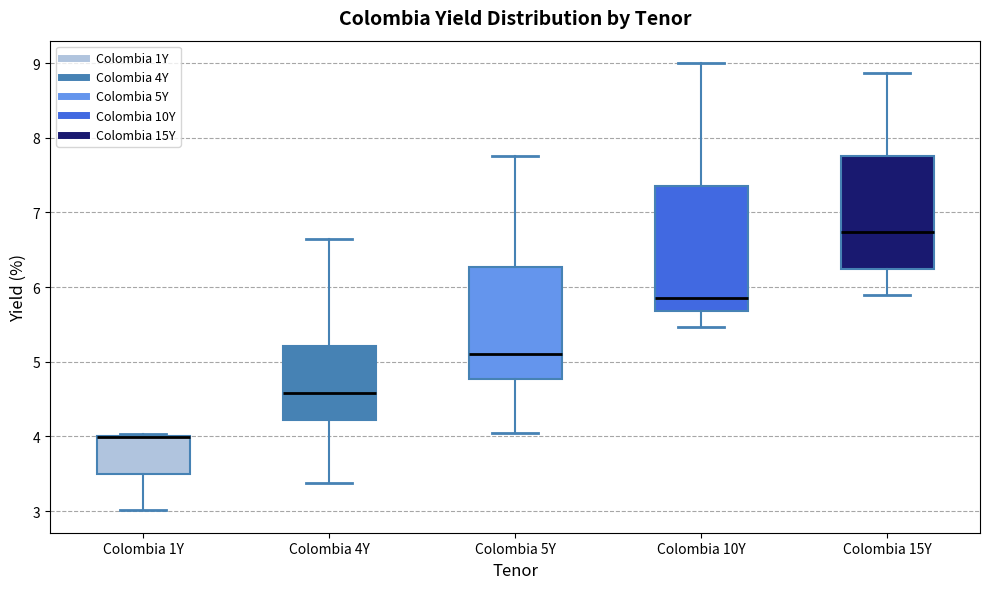

Comparing the boxes themselves (not the whiskers), which one is the tallest?

Colombia 10Y